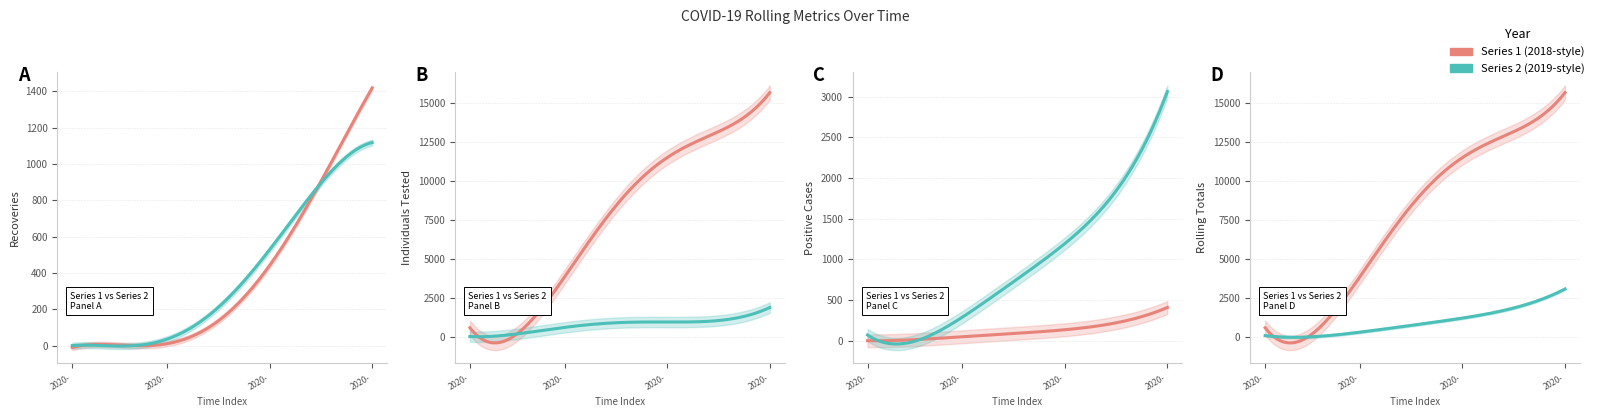

Rank the categories by Total Individuals Tested value from lowest to highest.

2020-03-08, 2020-03-14, 2020-03-10, 2020-03-11, 2020-03-13, 2020-03-09, 2020-03-18, 2020-04-05, 2020-03-23, 2020-03-19, 2020-03-20, 2020-03-21, 2020-04-13, 2020-04-14, 2020-04-20, 2020-03-22, 2020-03-31, 2020-04-03, 2020-03-30, 2020-03-29, 2020-03-28, 2020-04-01, 2020-03-27, 2020-04-21, 2020-04-12, 2020-04-04, 2020-04-11, 2020-04-09, 2020-04-16, 2020-04-10, 2020-04-08, 2020-04-02, 2020-04-06, 2020-04-15, 2020-04-07, 2020-04-18, 2020-04-17, 2020-04-19, 2020-04-22